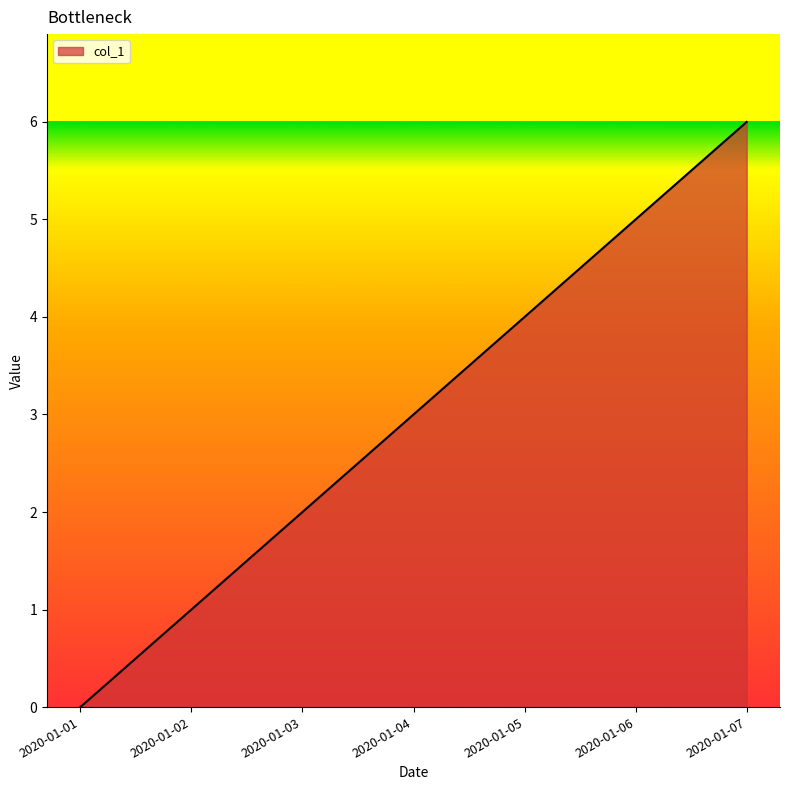

What is the difference between the maximum and second lowest values?

5